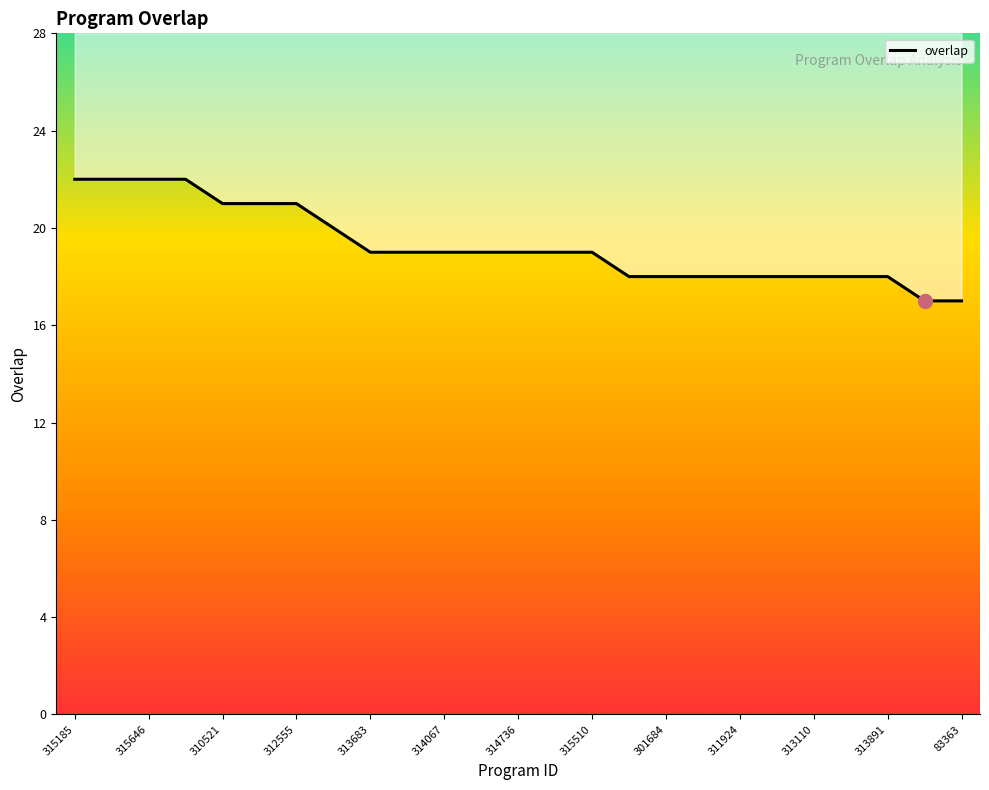

What is the average value?

19